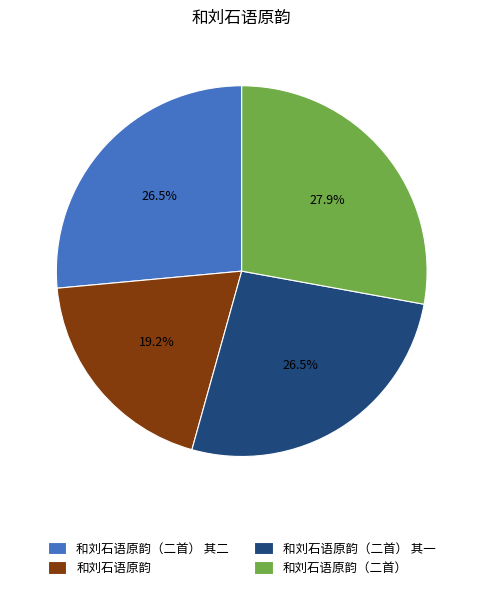

Do 和刘石语原韵（二首） and 和刘石语原韵 together represent more than half of the pie?

No